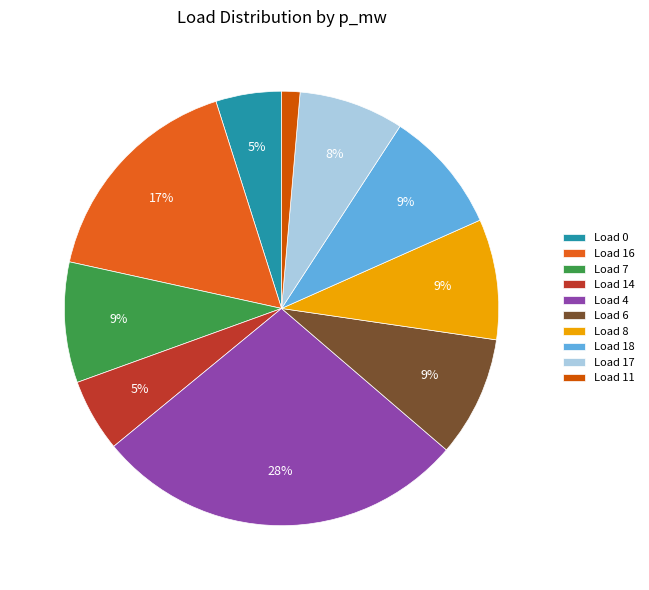

How many segments does this pie chart have?

10